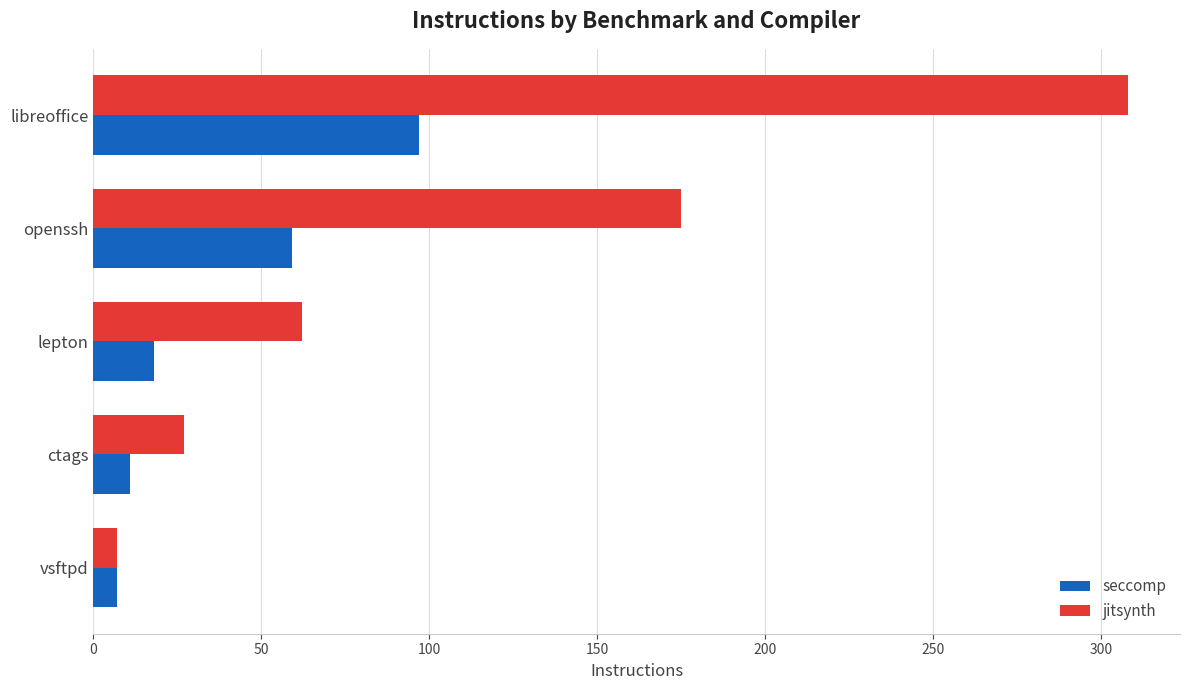

Which series has the widest spread of values?

jitsynth